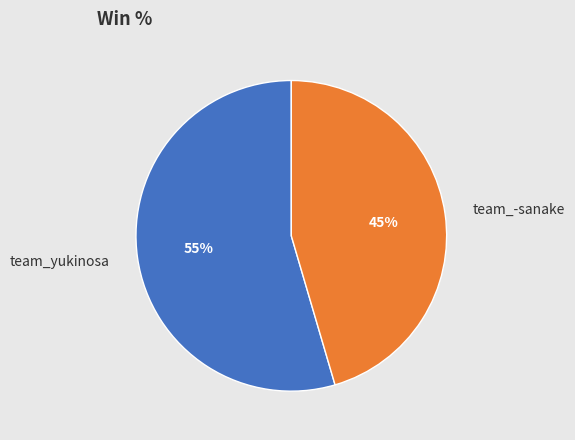

Which has a higher value, team_yukinosa or team_-sanake?

team_yukinosa